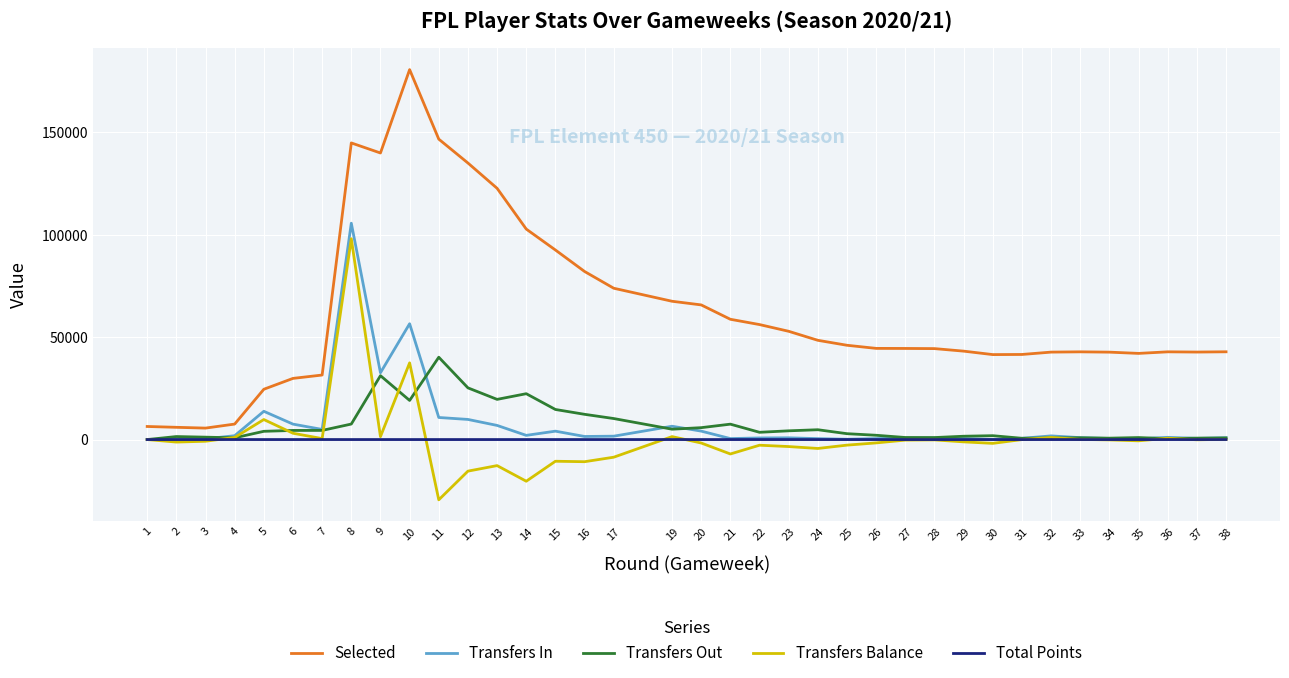

What is the spread (max minus min) of values at 7?

31510